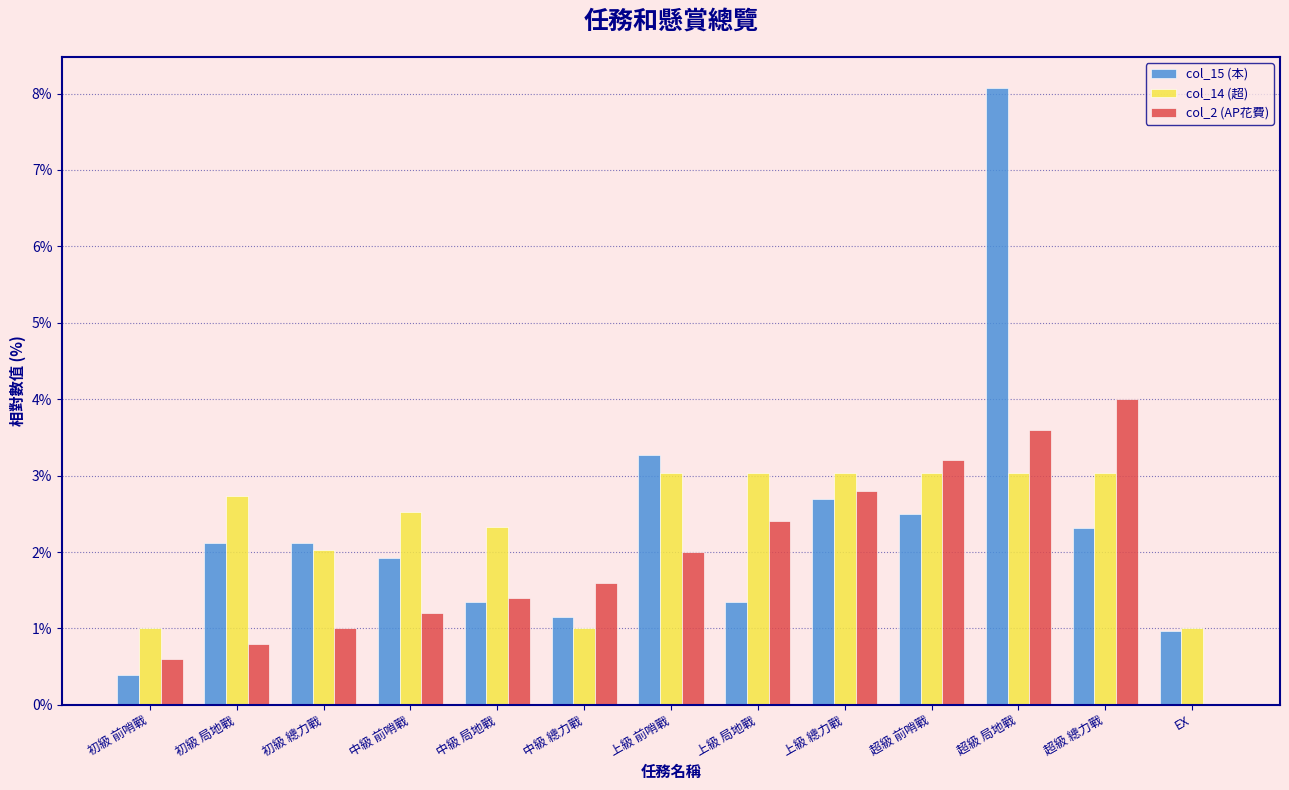

What is the maximum value shown in the chart?

8.1